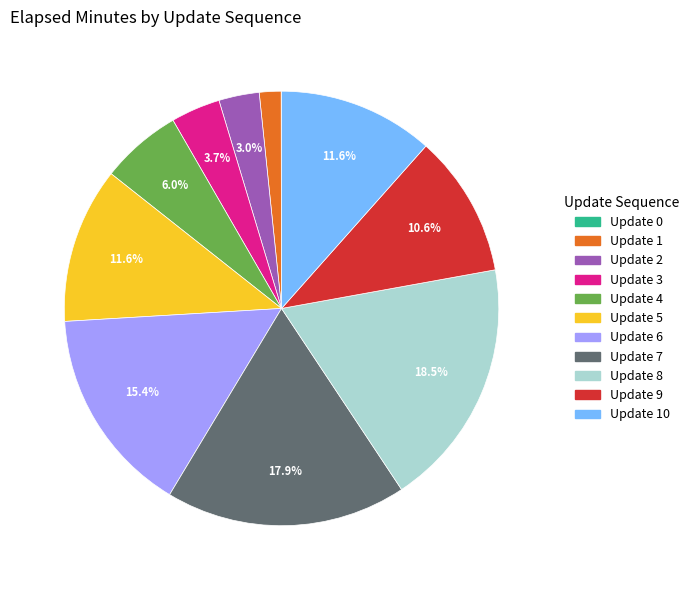

Approximately how many times larger is the value at Update 7 compared to Update 2?

6.0